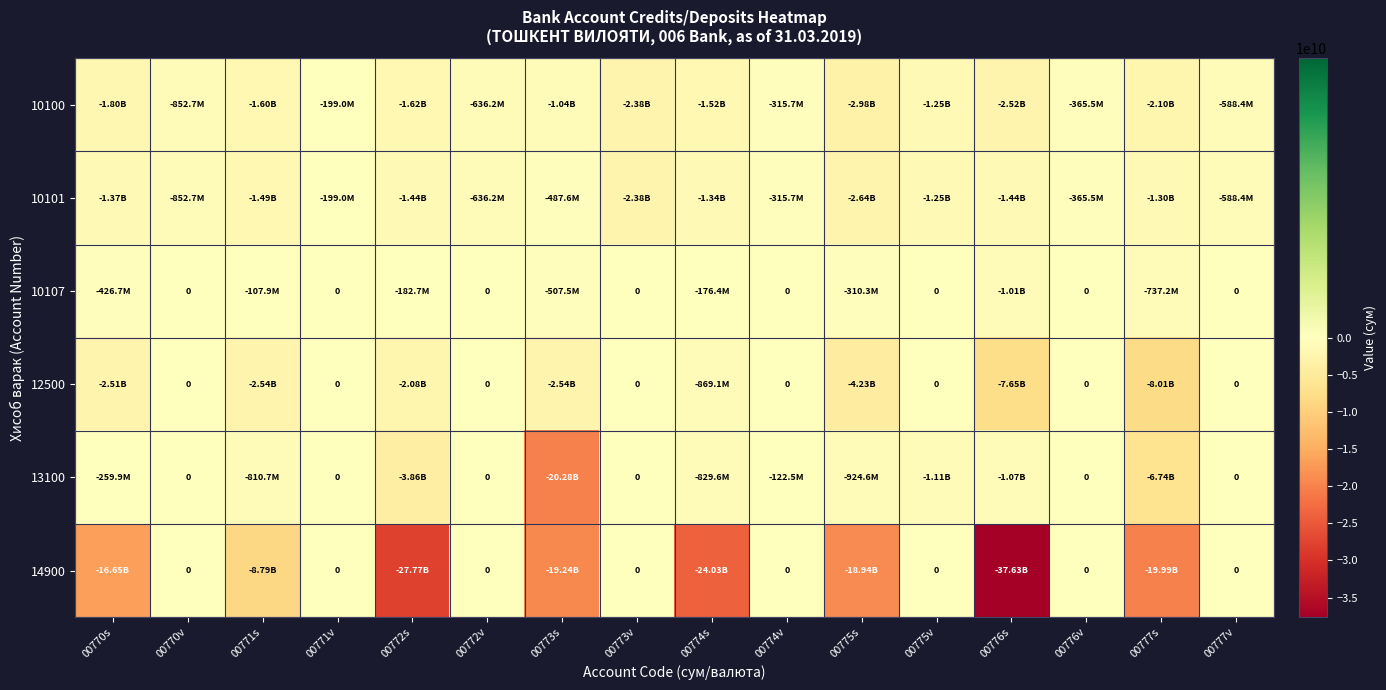

Which category has the lowest value in the 10107 series?

00776s